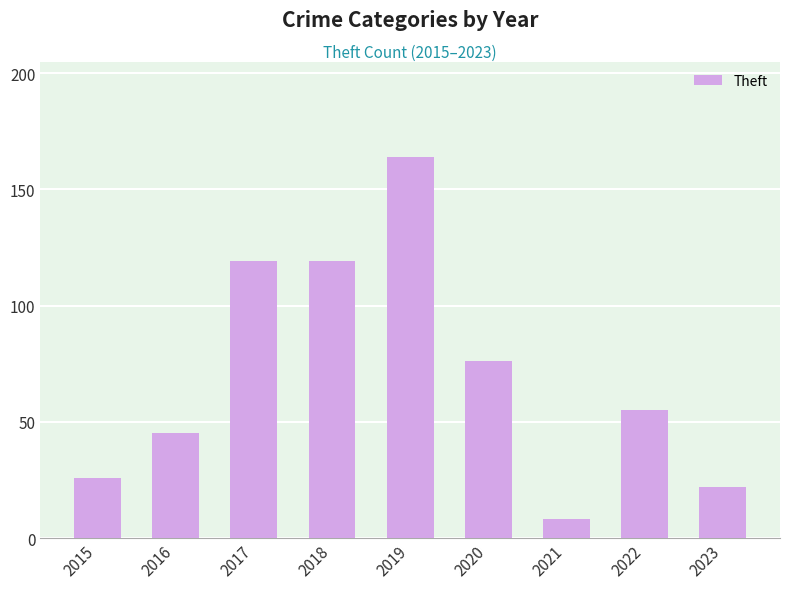

Reading left to right, extract all data points from this chart.

2015=26	2016=45	2017=119	2018=119	2019=164	2020=76	2021=8	2022=55	2023=22